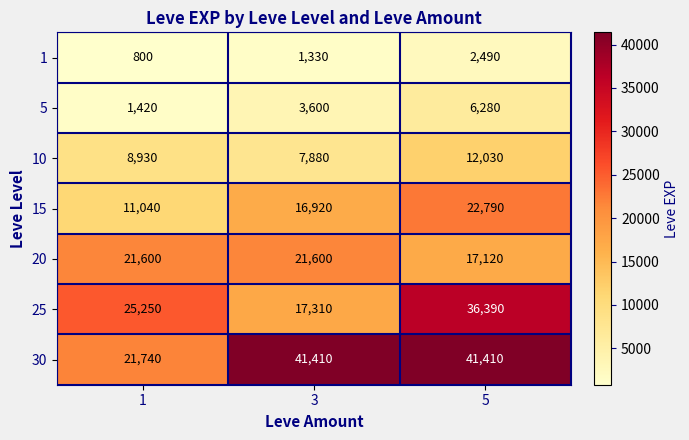

At 1, list the series in order from smallest to largest.

1, 5, 10, 15, 20, 30, 25